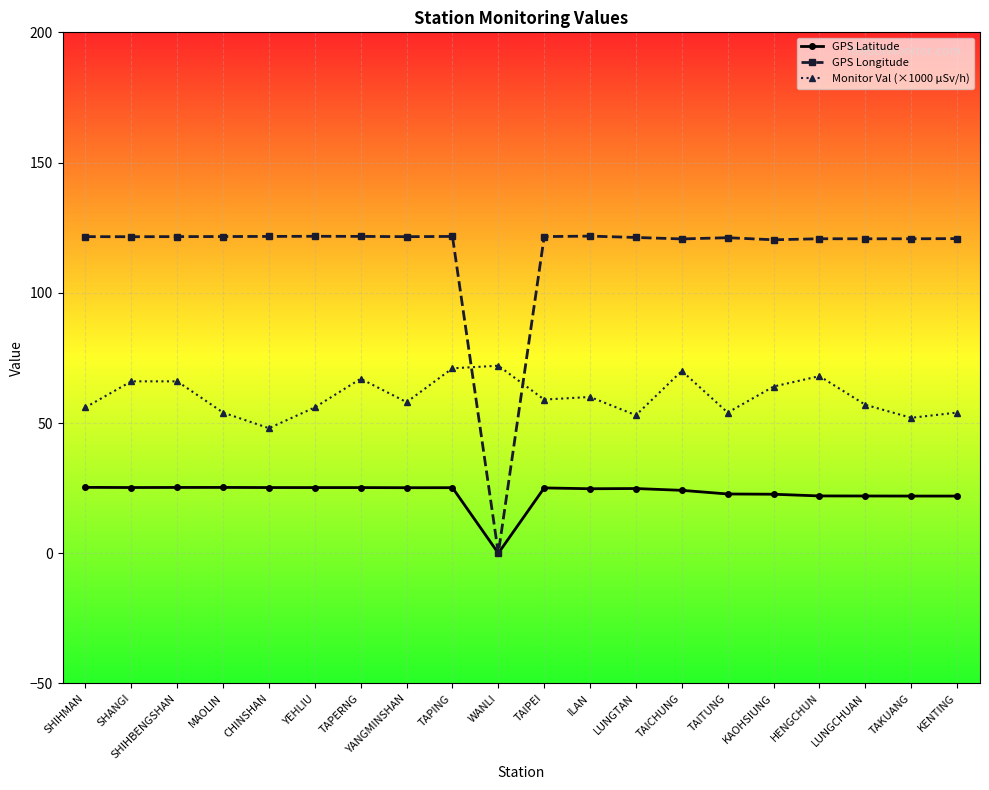

What is the label of the 7th point from the right?

TAICHUNG